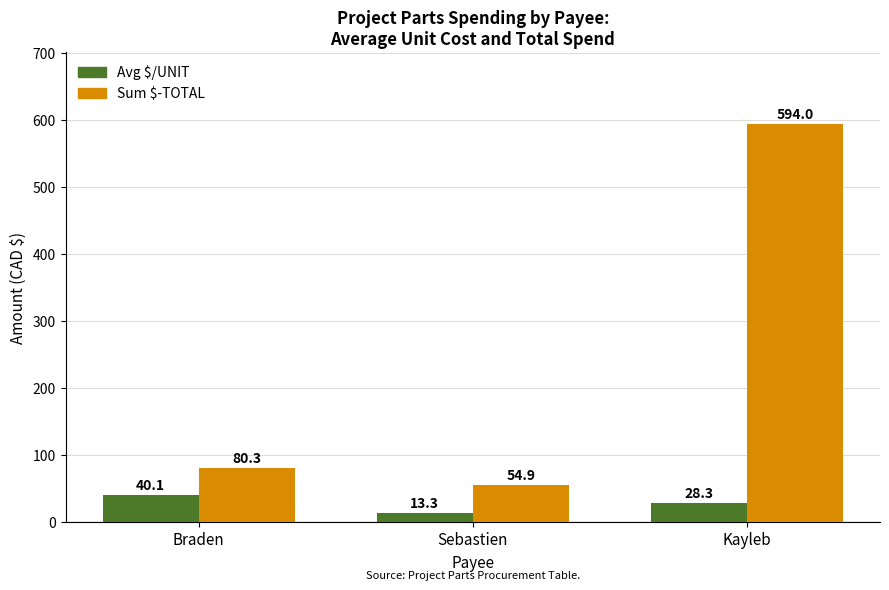

What position from the right is Braden?

3